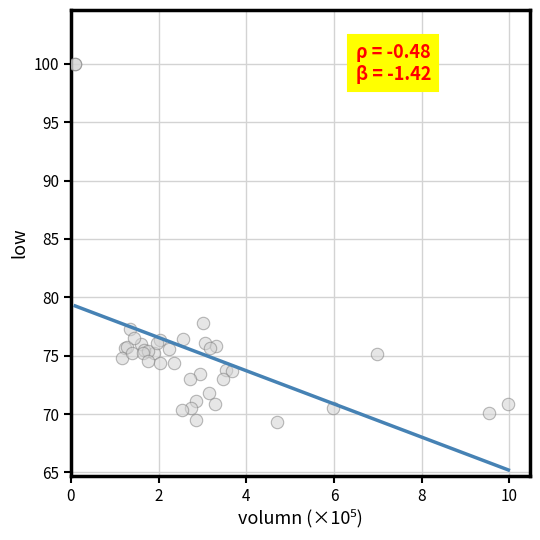

What Y value in the scatter plot is closest to 84?

77.8